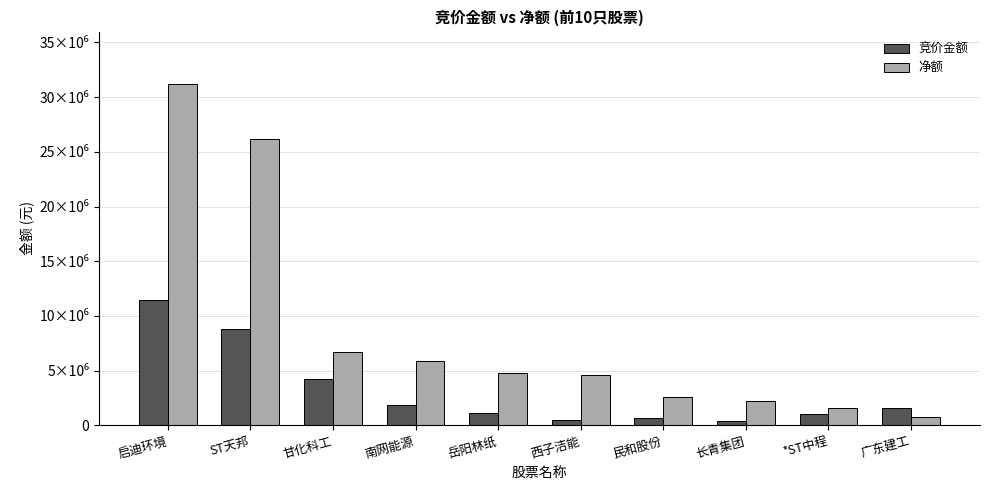

At which label does 竞价金额 reach its minimum?

长青集团